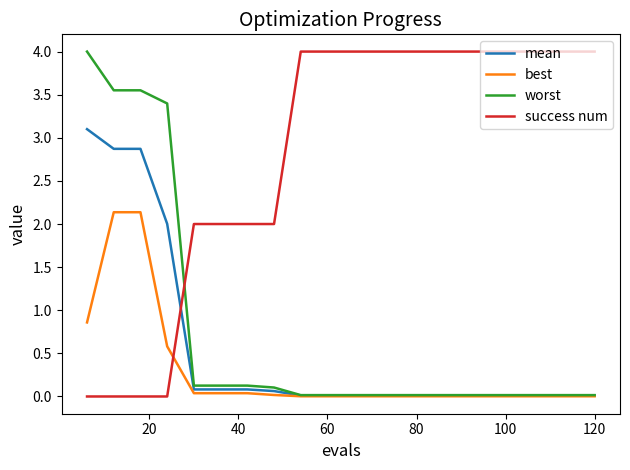

What is the sum of all worst values?

15.2